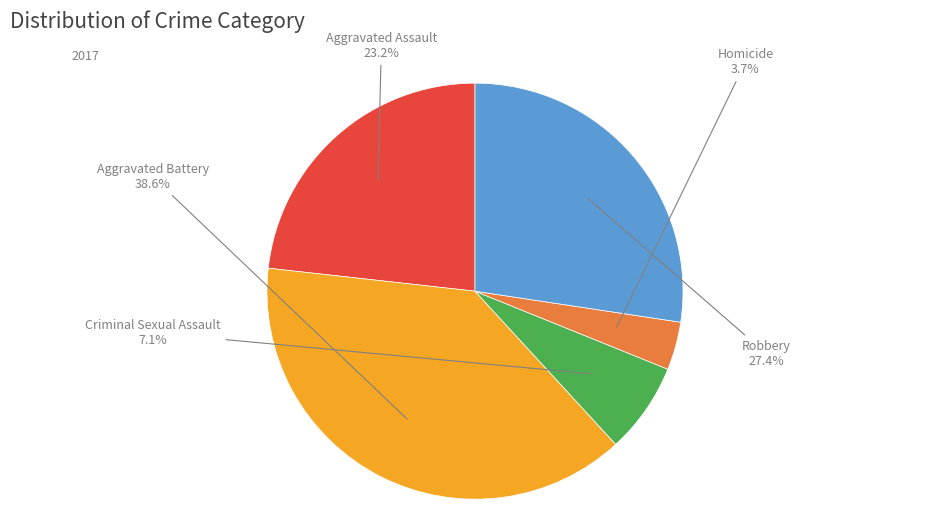

To the nearest percent, what is the difference between the Criminal Sexual Assault and Homicide slice percentages?

3%